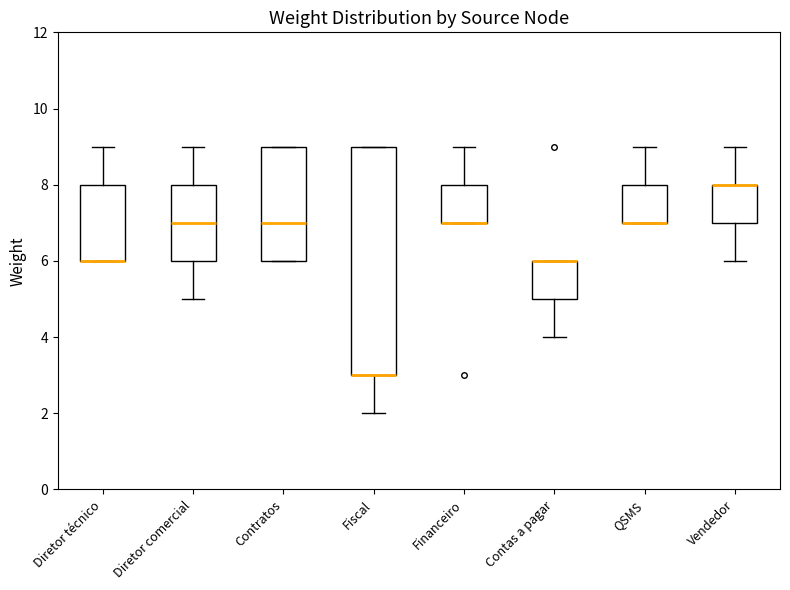

Where does the upper whisker of the box for Diretor técnico end on the y-axis? The values are not printed on the chart, so give them approximately, as read against the axis.

9